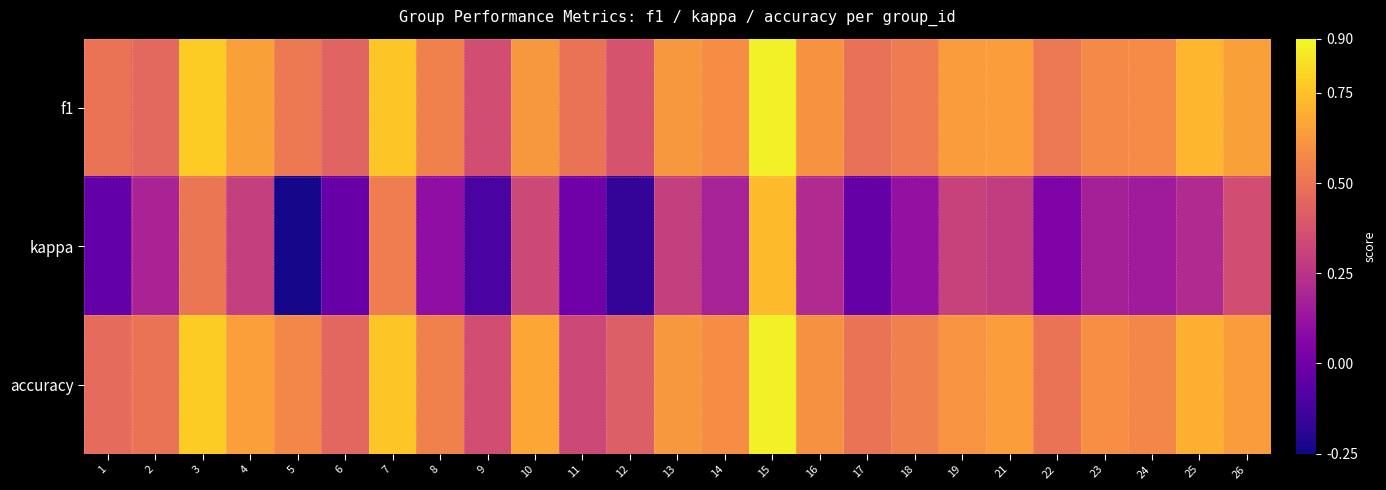

Rank the series by their maximum value, from highest to lowest.

f1, accuracy, kappa